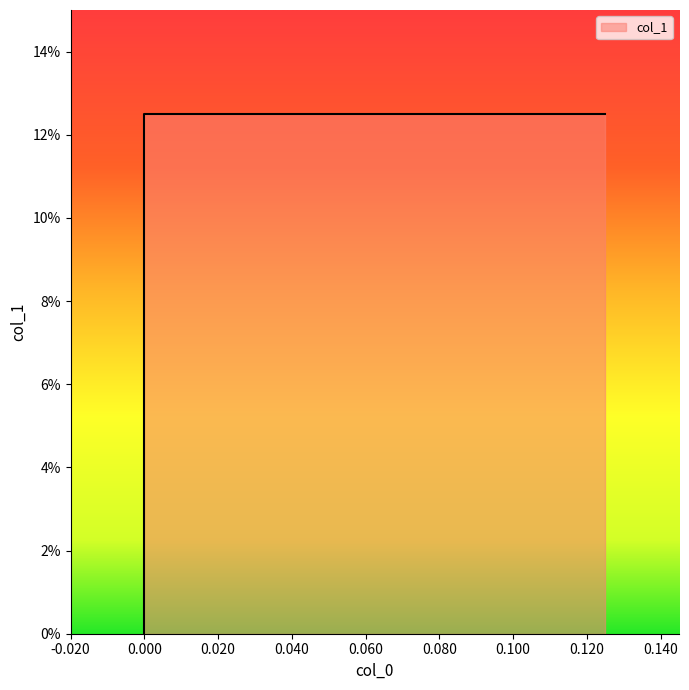

What is the average value?

0.1